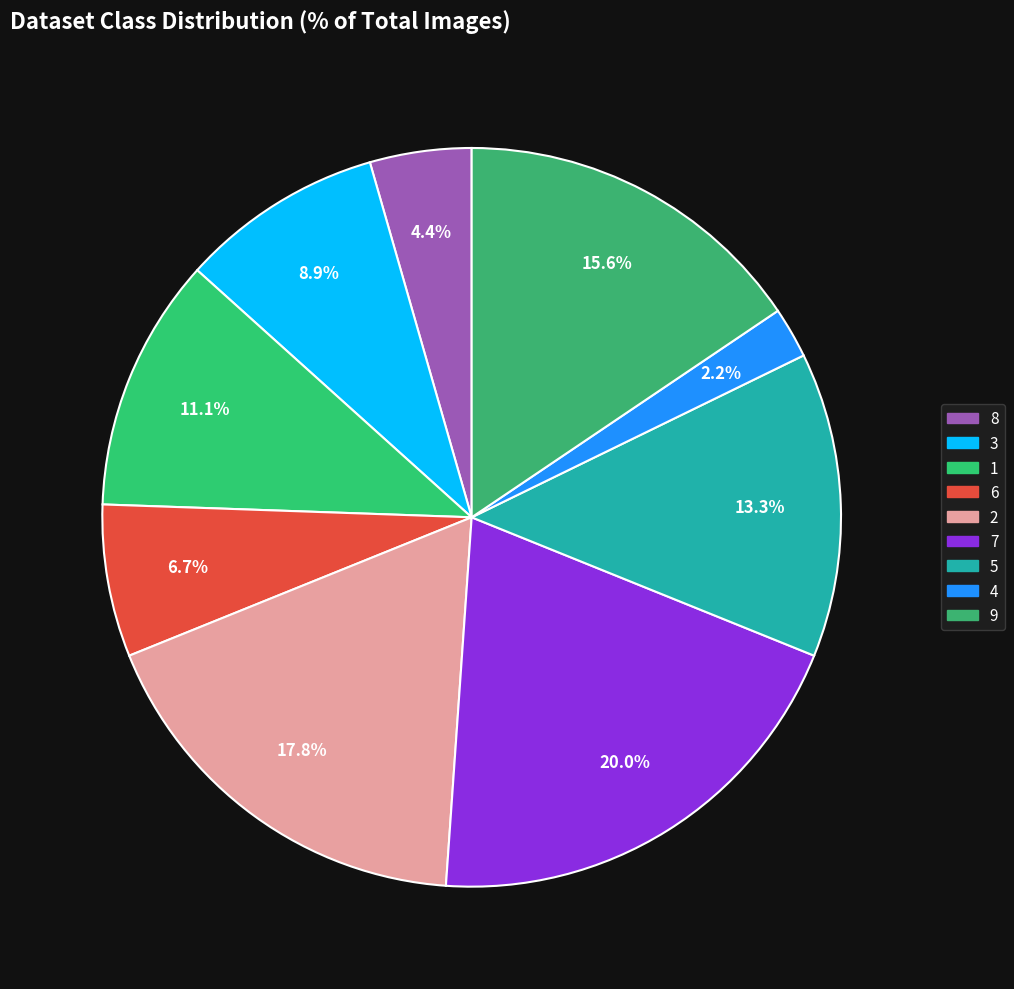

How many segments does this pie chart have?

9